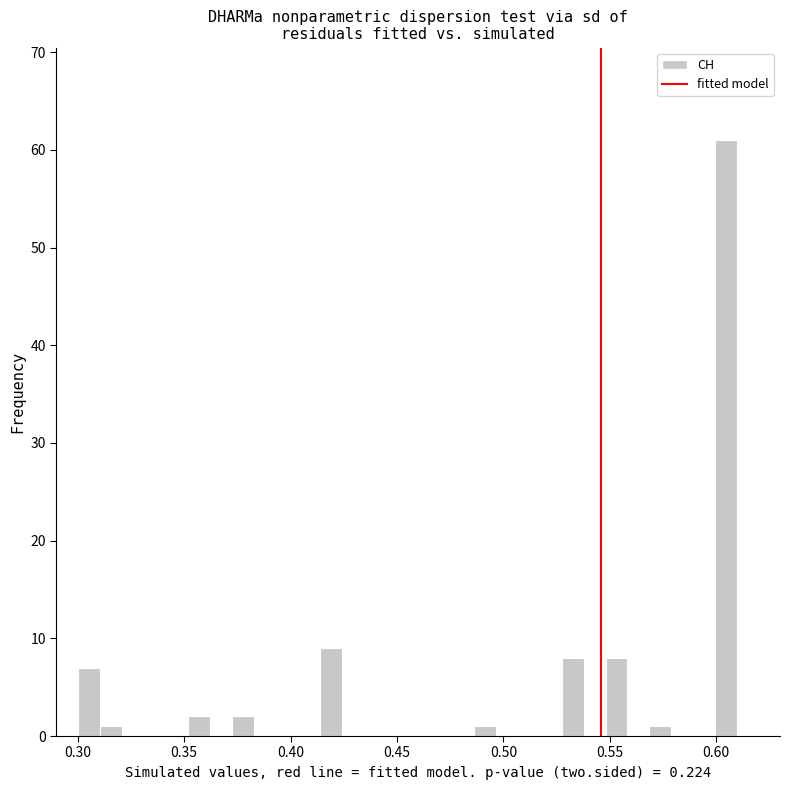

Read against the x-axis, roughly where is the centre of the tallest bar?

0.605